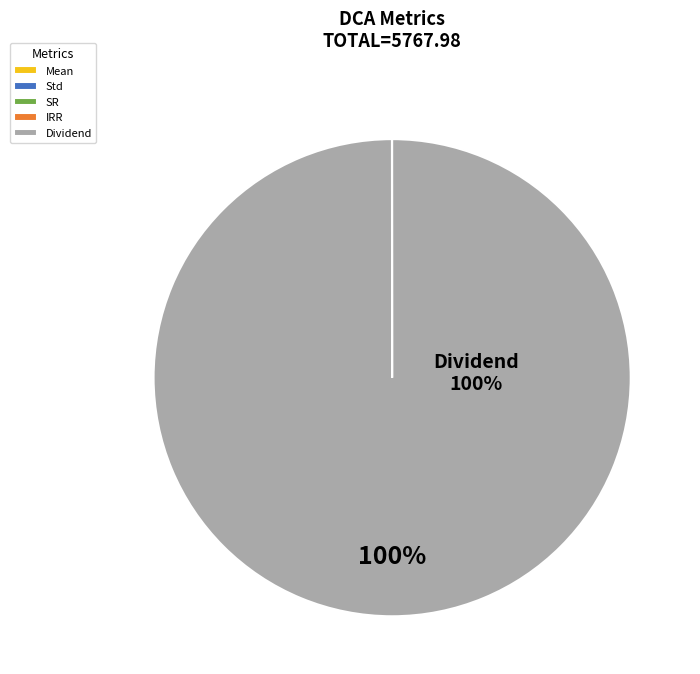

Which slice is the largest?

Dividend